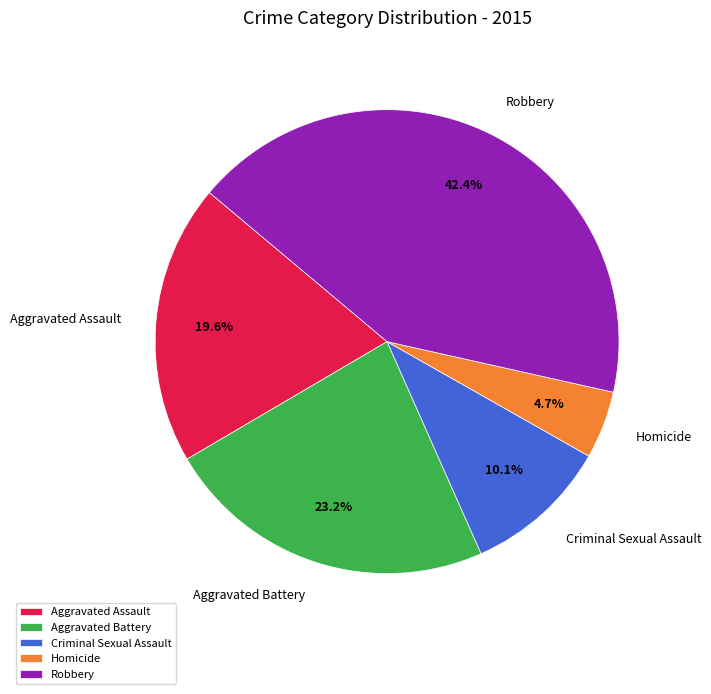

Do Aggravated Battery and Aggravated Assault together represent more than half of the pie?

No